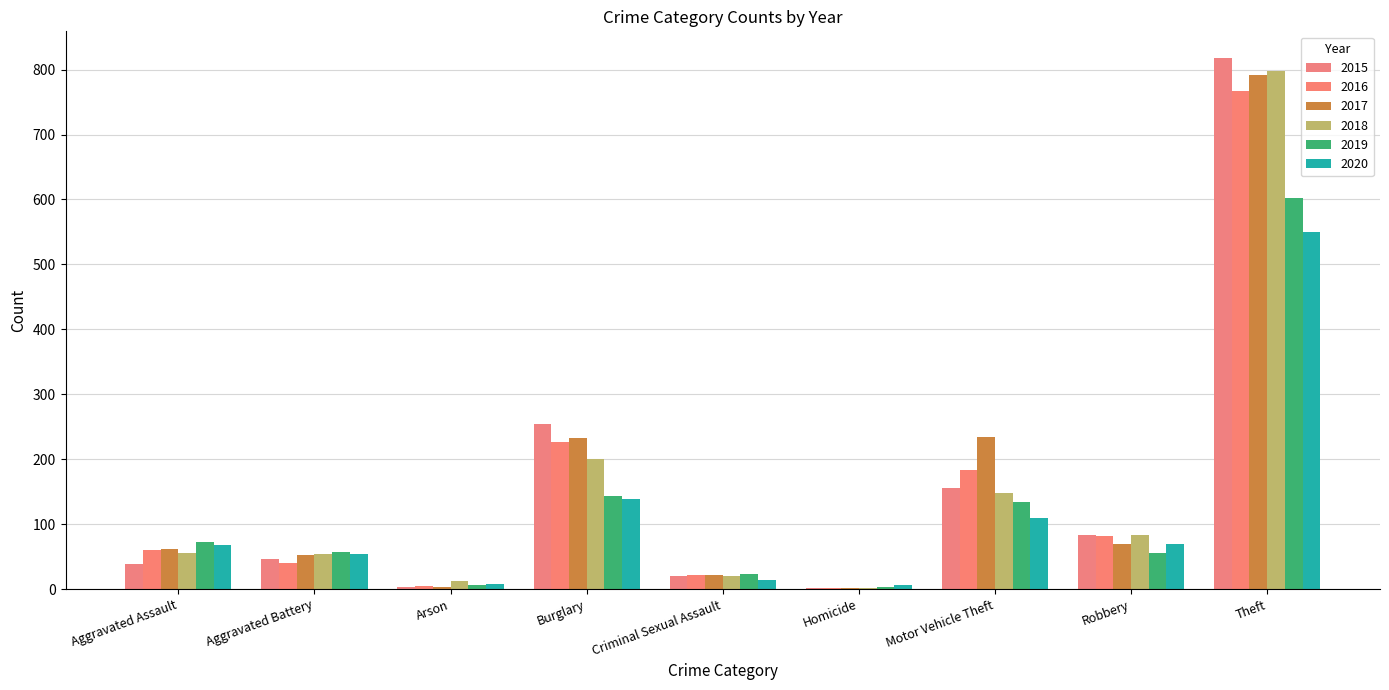

The value of 2018 at Arson is 4. True or false?

False